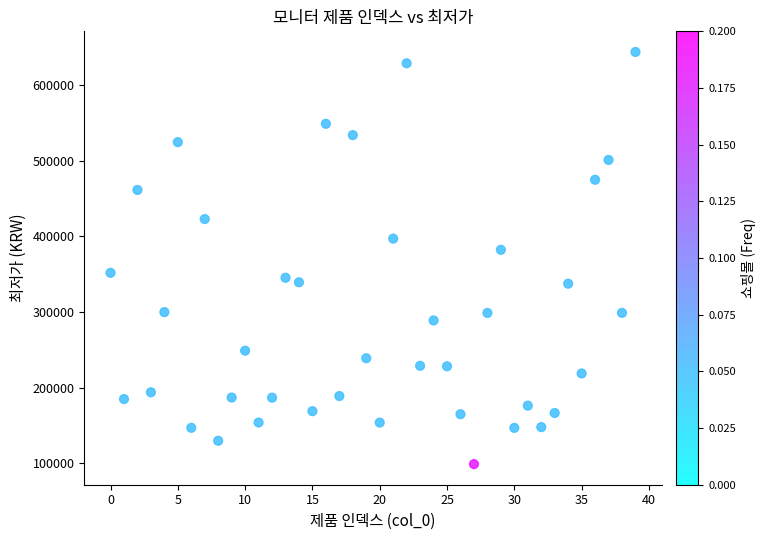

What is the range of Y values (max minus min)?

544990